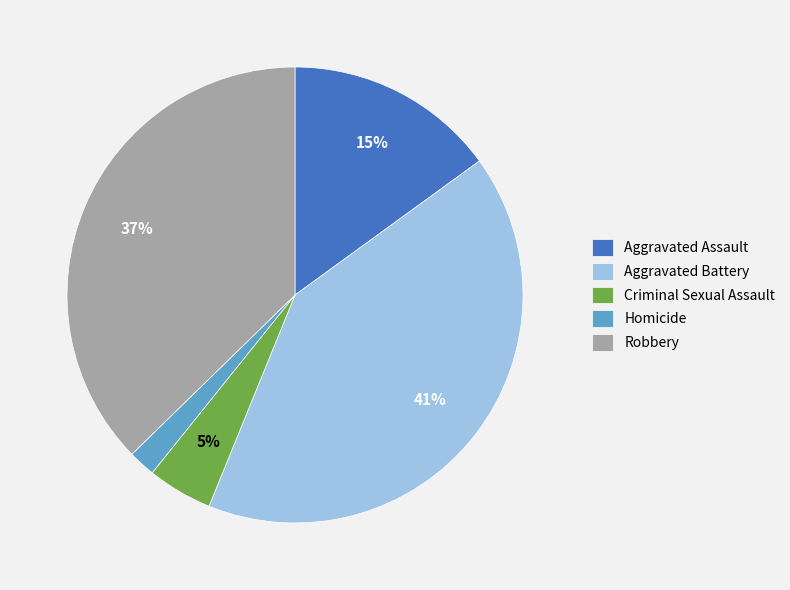

To the nearest percent, what percentage of the pie is Criminal Sexual Assault?

5%